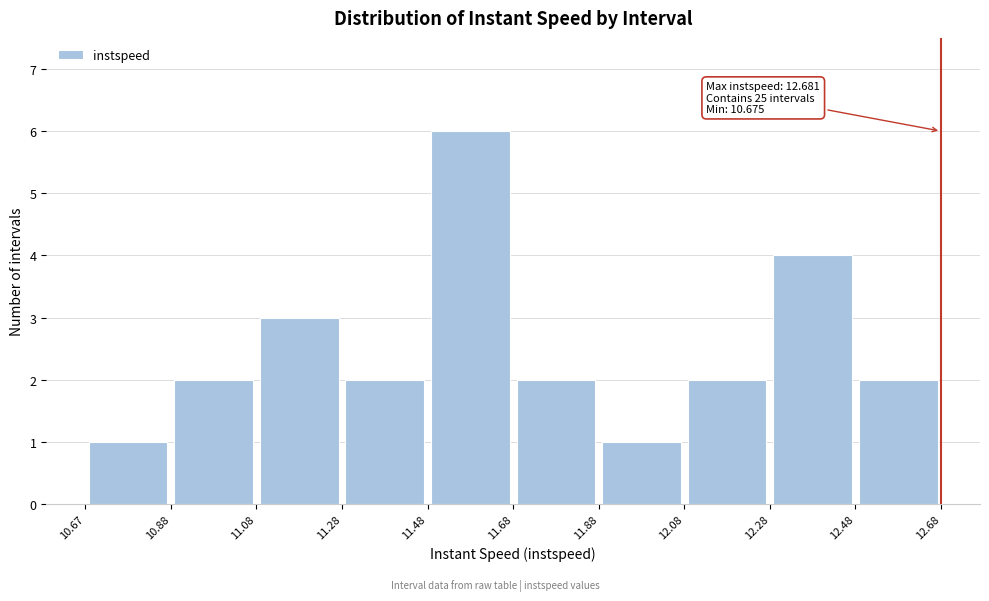

Over which range of the x-axis is the bar tallest?

11.48 to 11.68